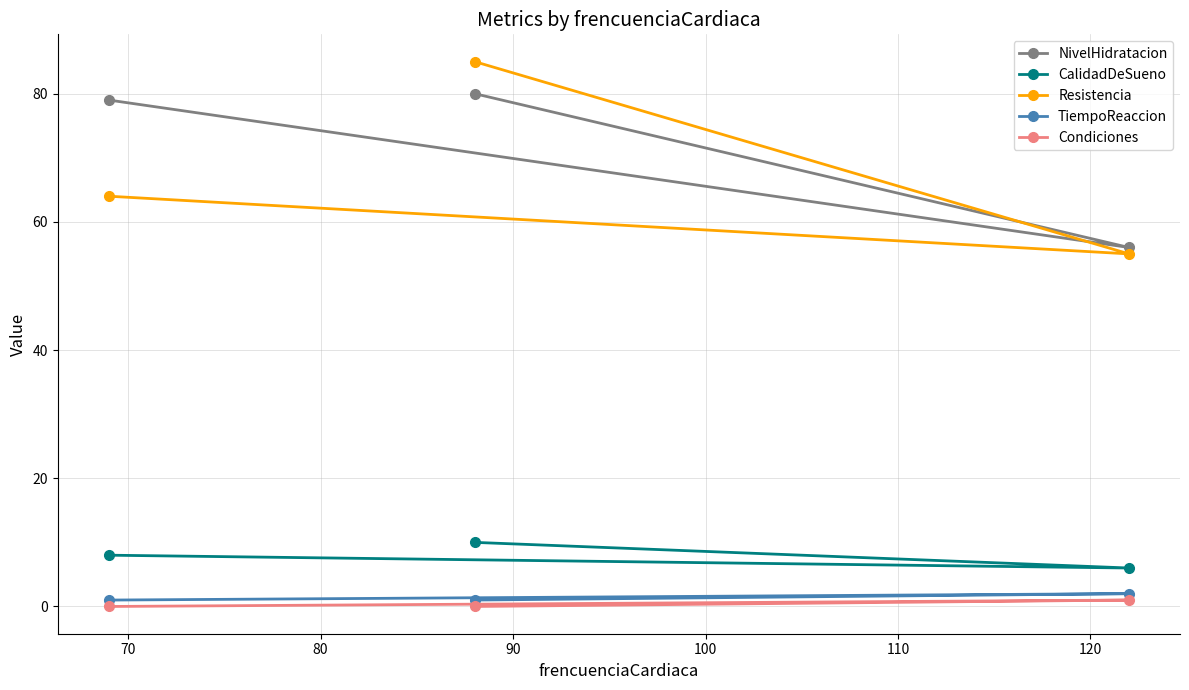

At how many categories does at least one series exceed 34?

3